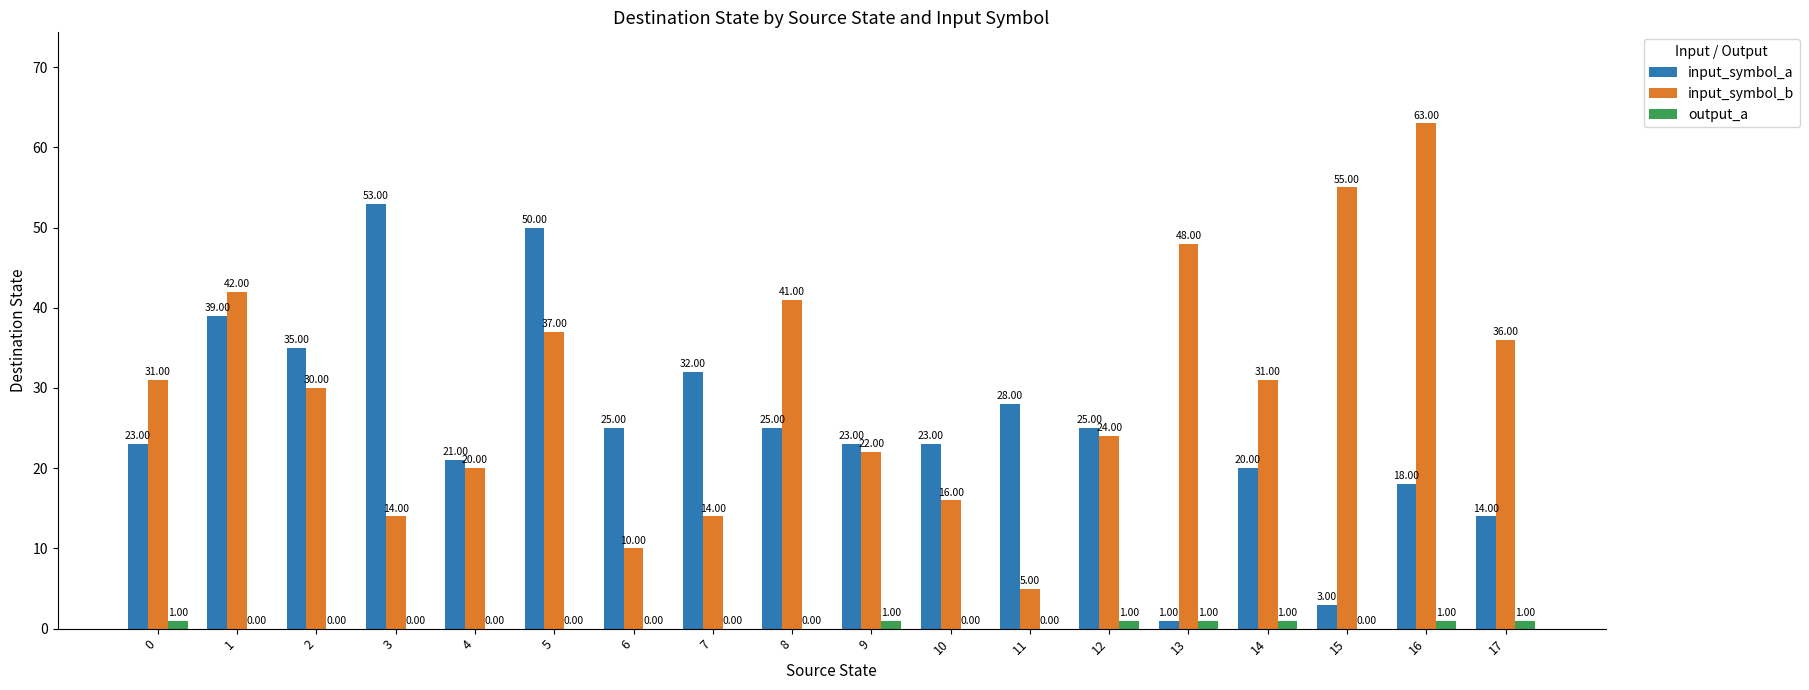

Is the value of input_symbol_a at 11 greater than the value of input_symbol_b at 16?

No